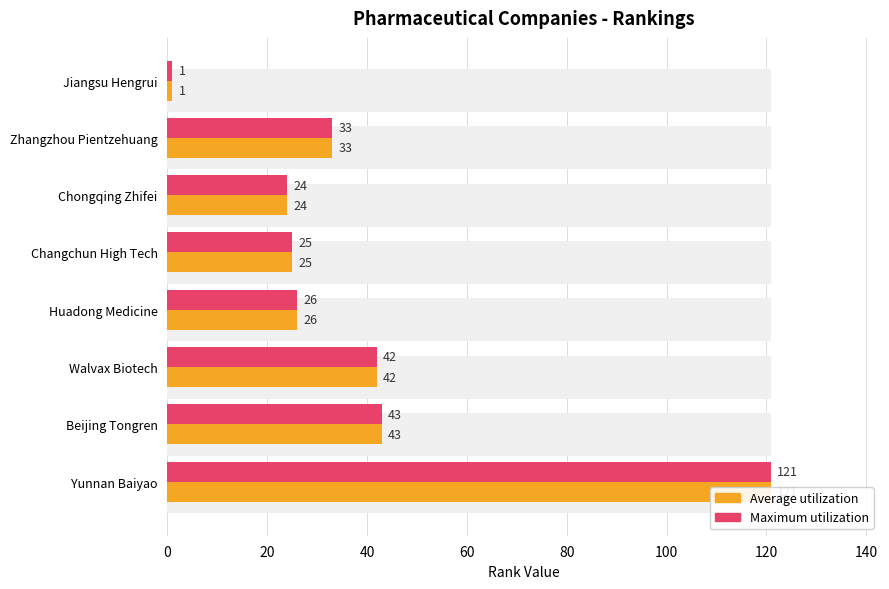

What is the sum of all Average utilization values?

315